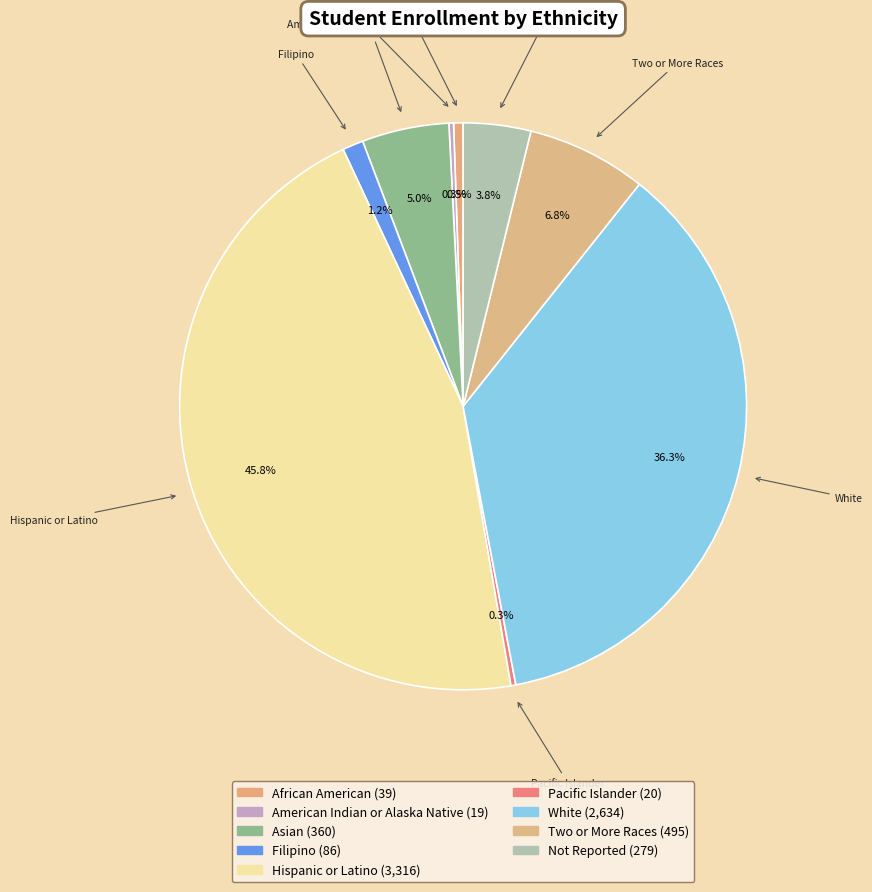

Does Filipino represent more than half of the total?

No